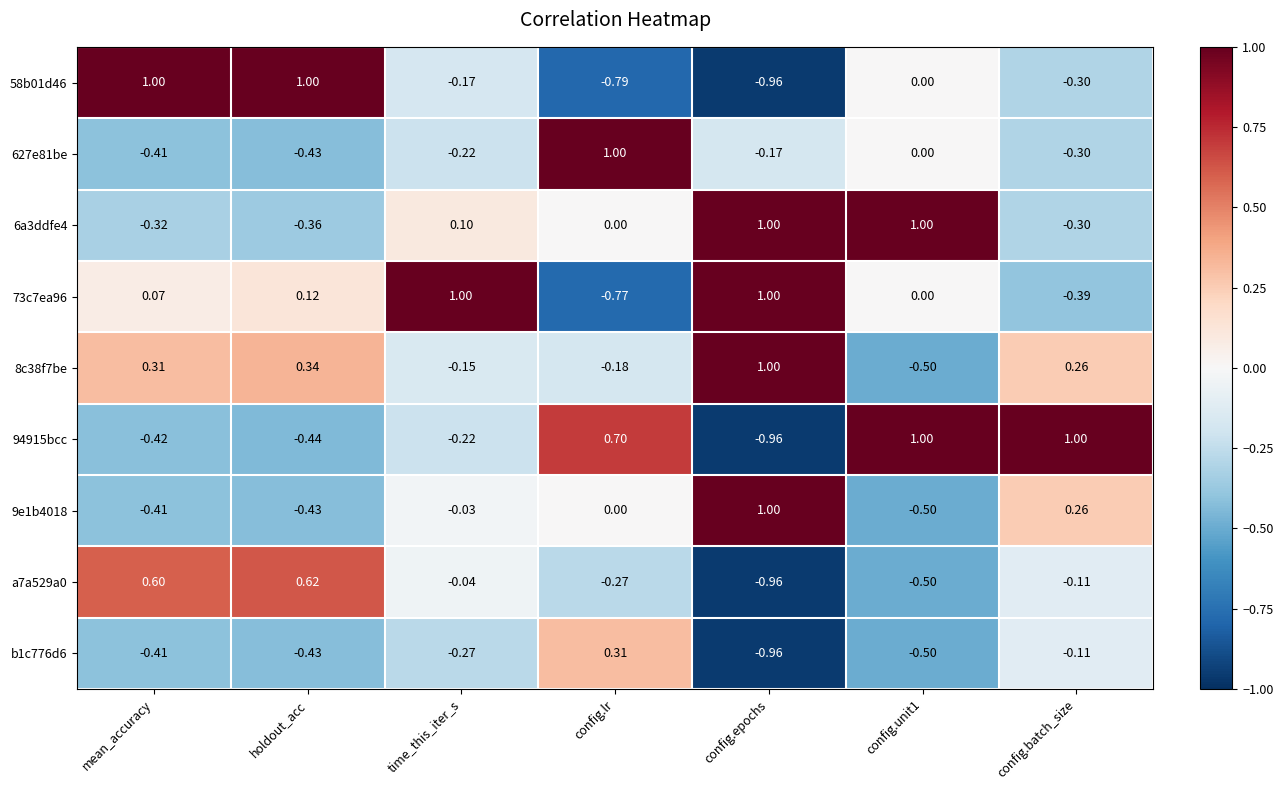

Which category has the highest value in the 627e81be series?

config.lr